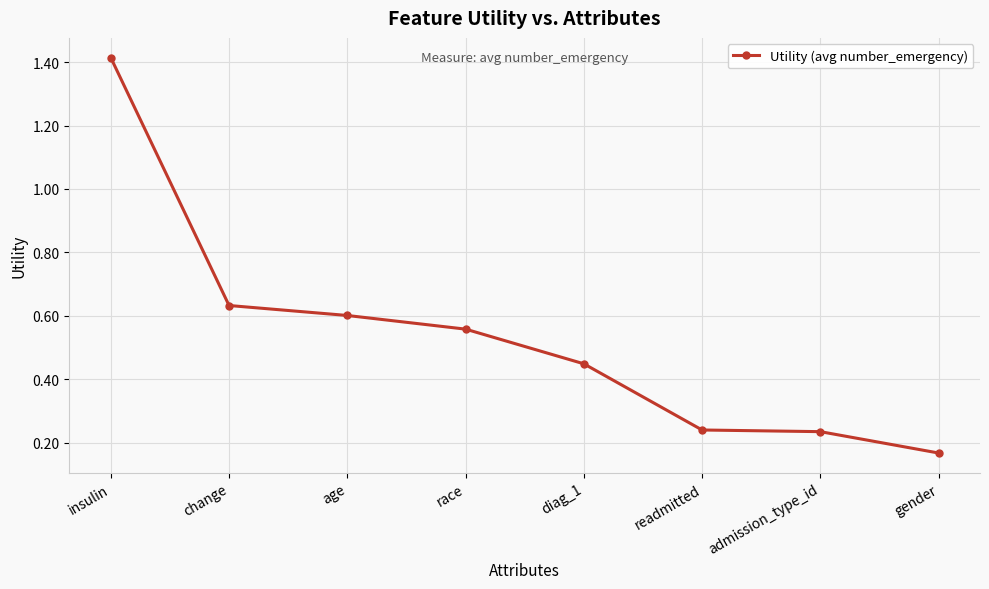

What is the difference between the maximum and second lowest values?

1.2